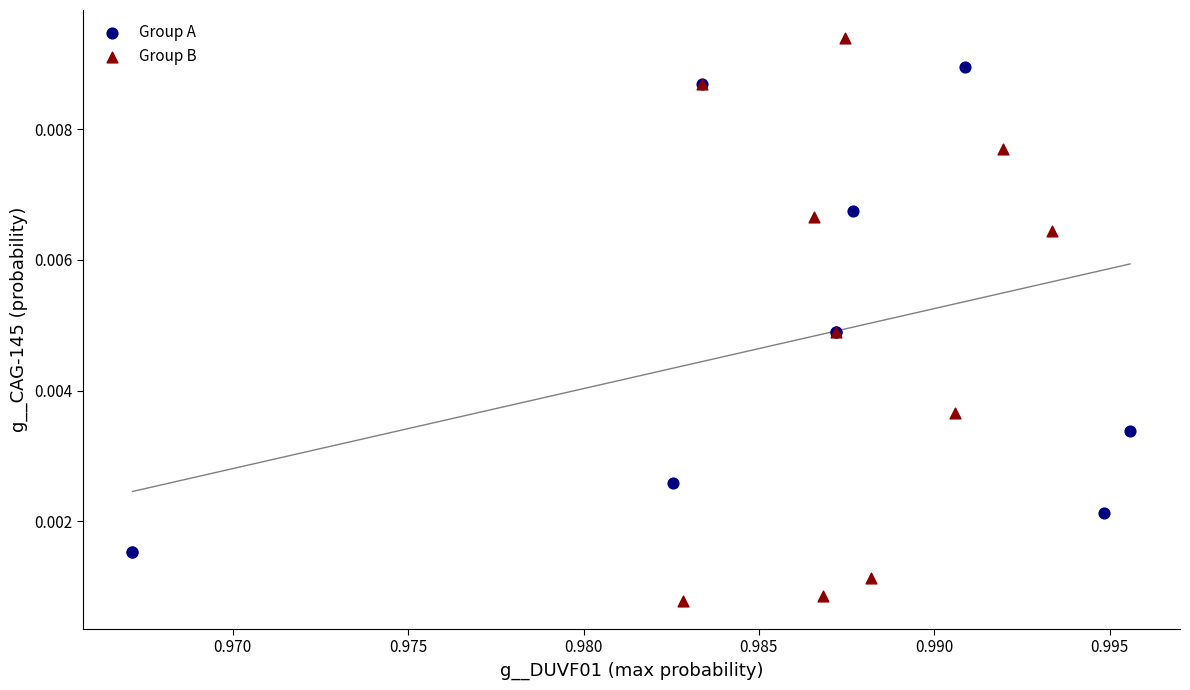

Which series has the largest Y range (max minus min)?

Group B